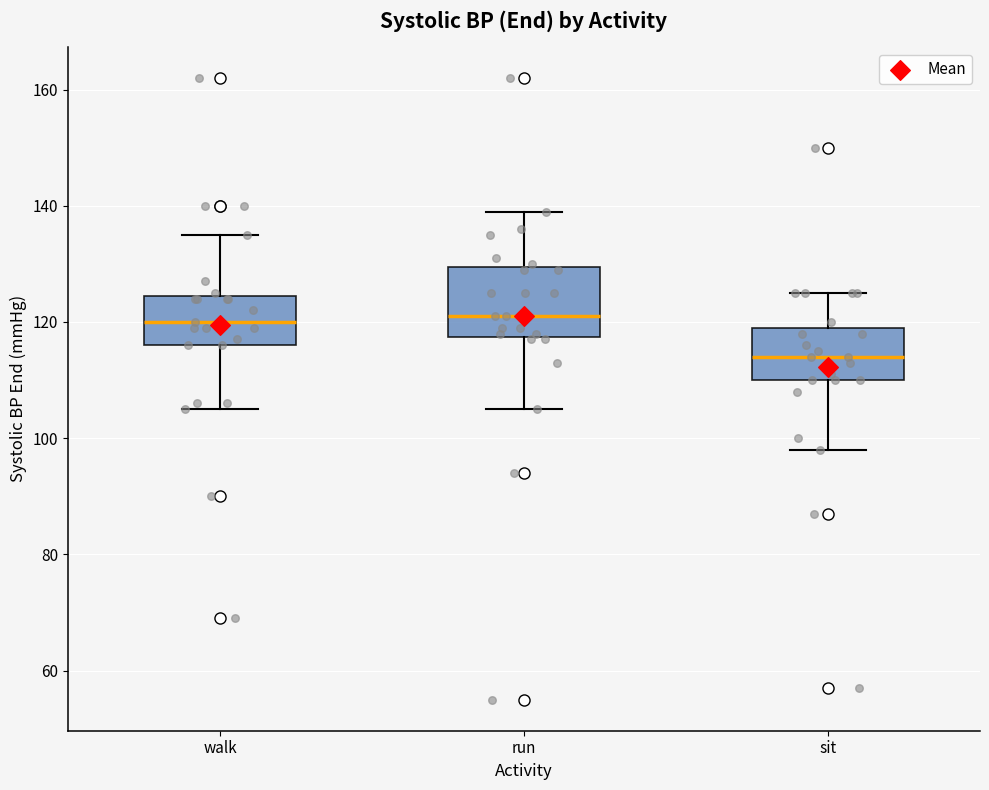

Which box's median line is the lowest?

sit